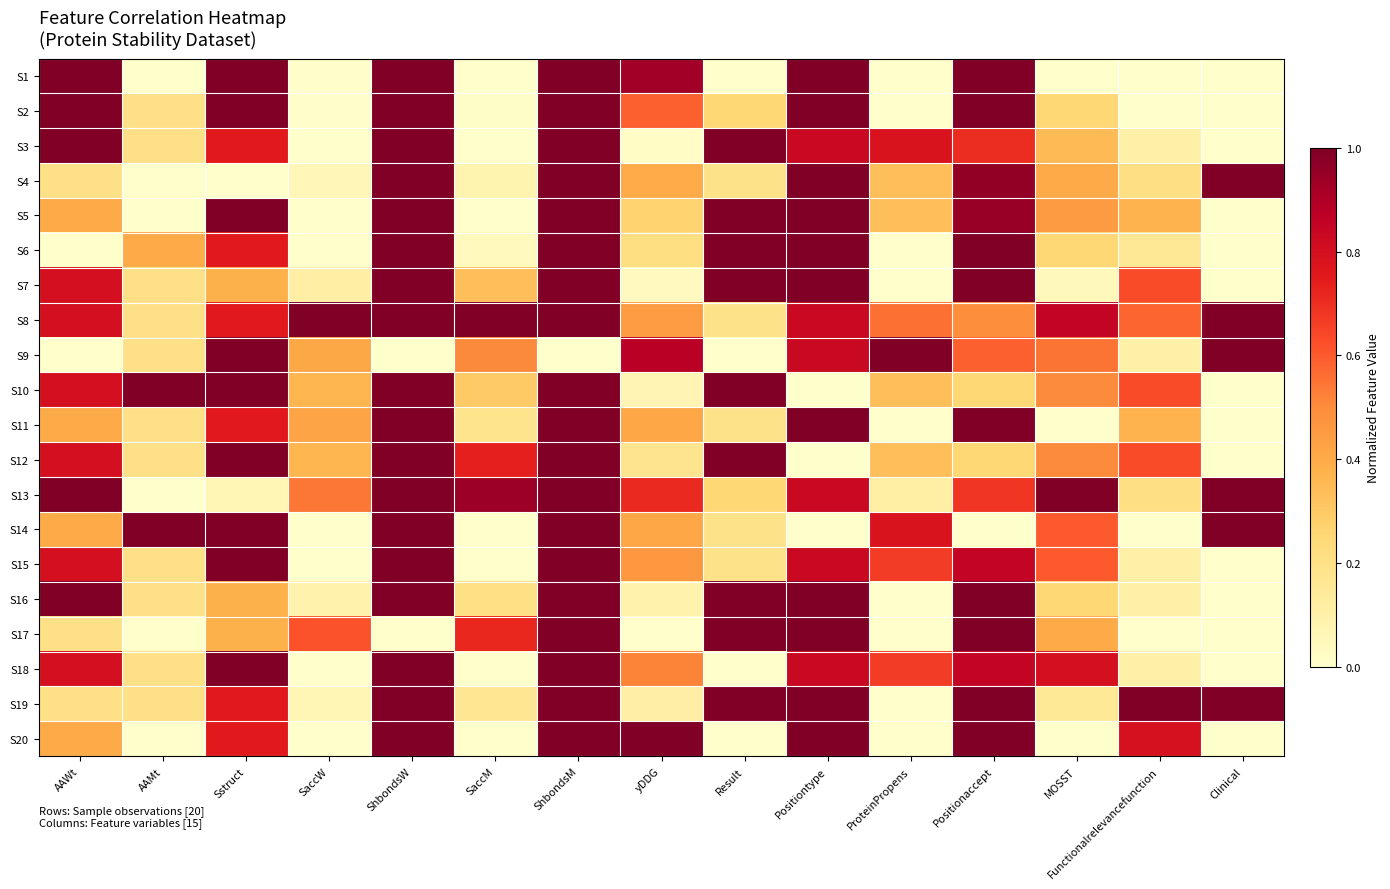

What is the total value across all series at AAWt?

12.0